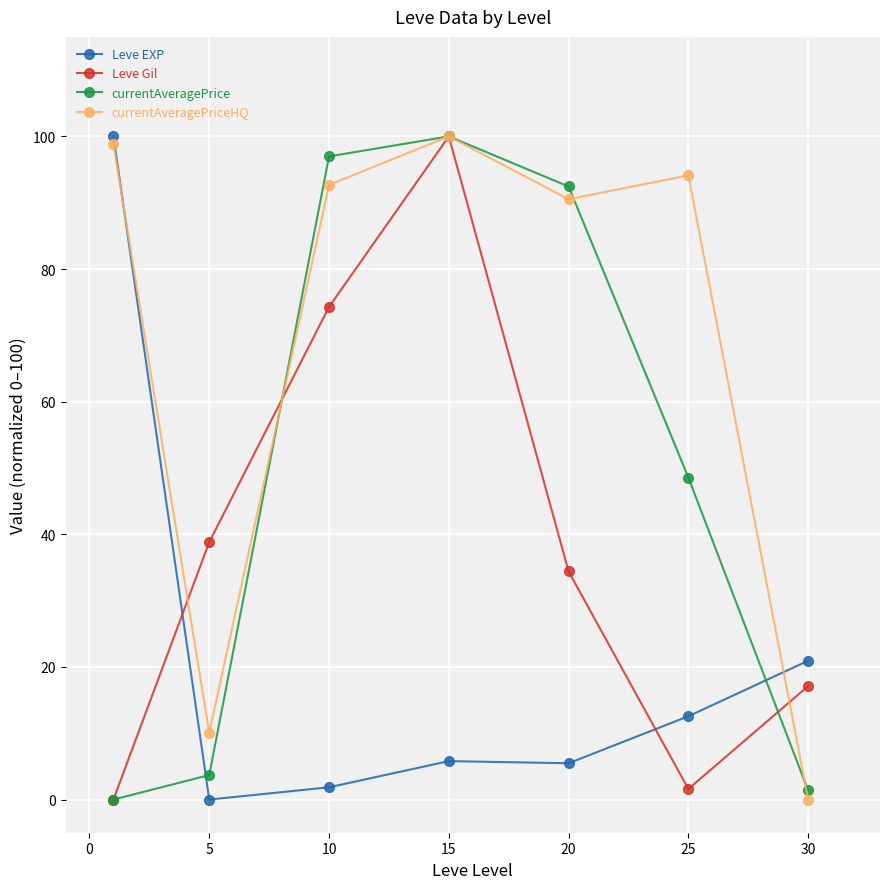

How many interior local valleys does the currentAveragePriceHQ series have?

2